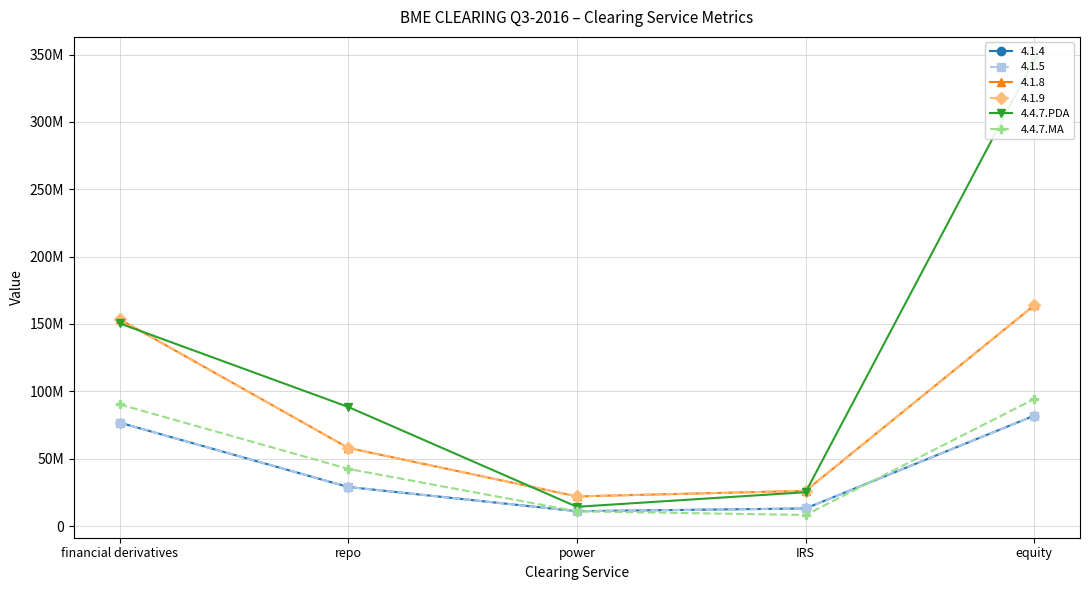

Read the 4.4.7.MA value at IRS.

8218754.3